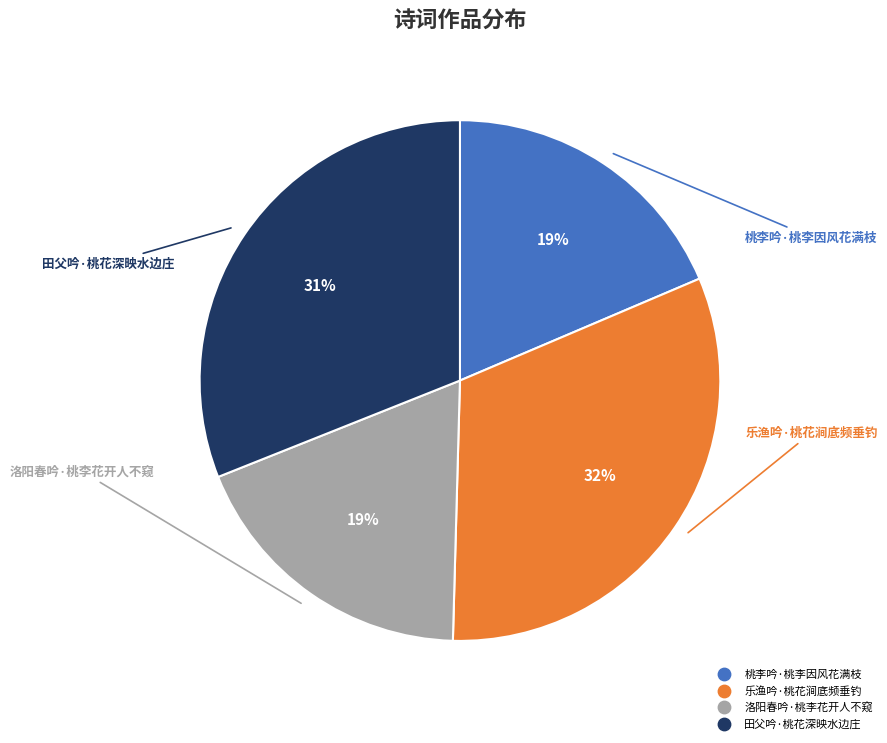

To the nearest percent, what is the combined percentage of 田父吟·桃花深映水边庄 and 桃李吟·桃李因风花满枝?

50%